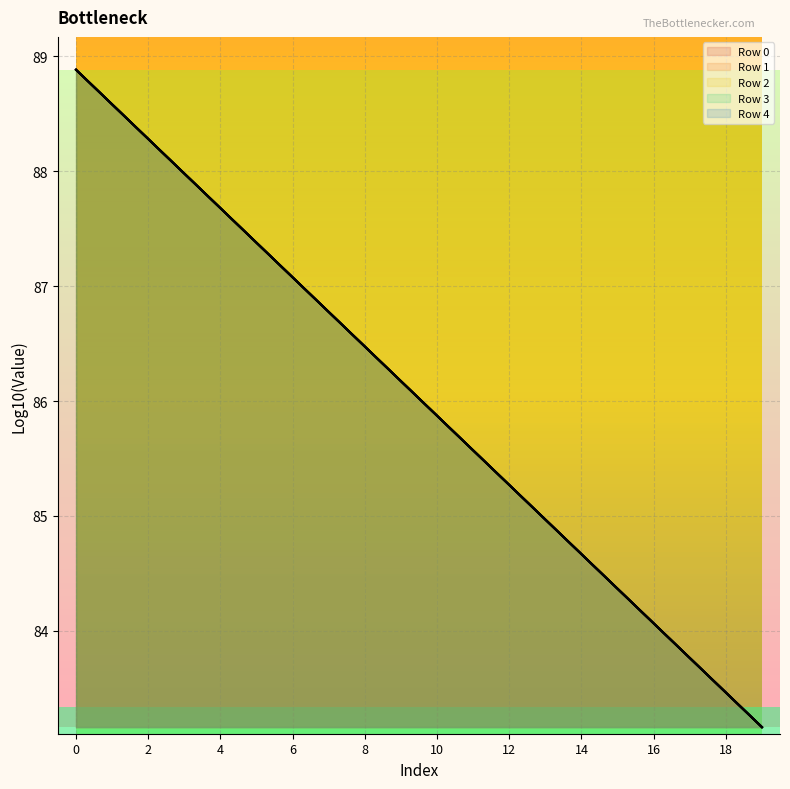

What is the value of the Row 2 (line) point at the 8th from the left?

86.8